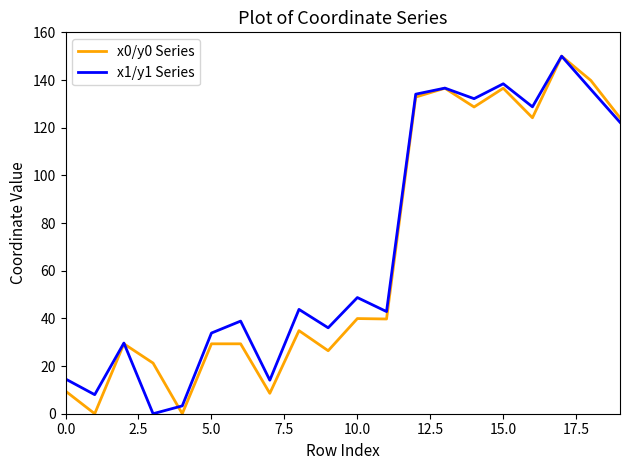

What is the maximum value shown in the chart?

150.0